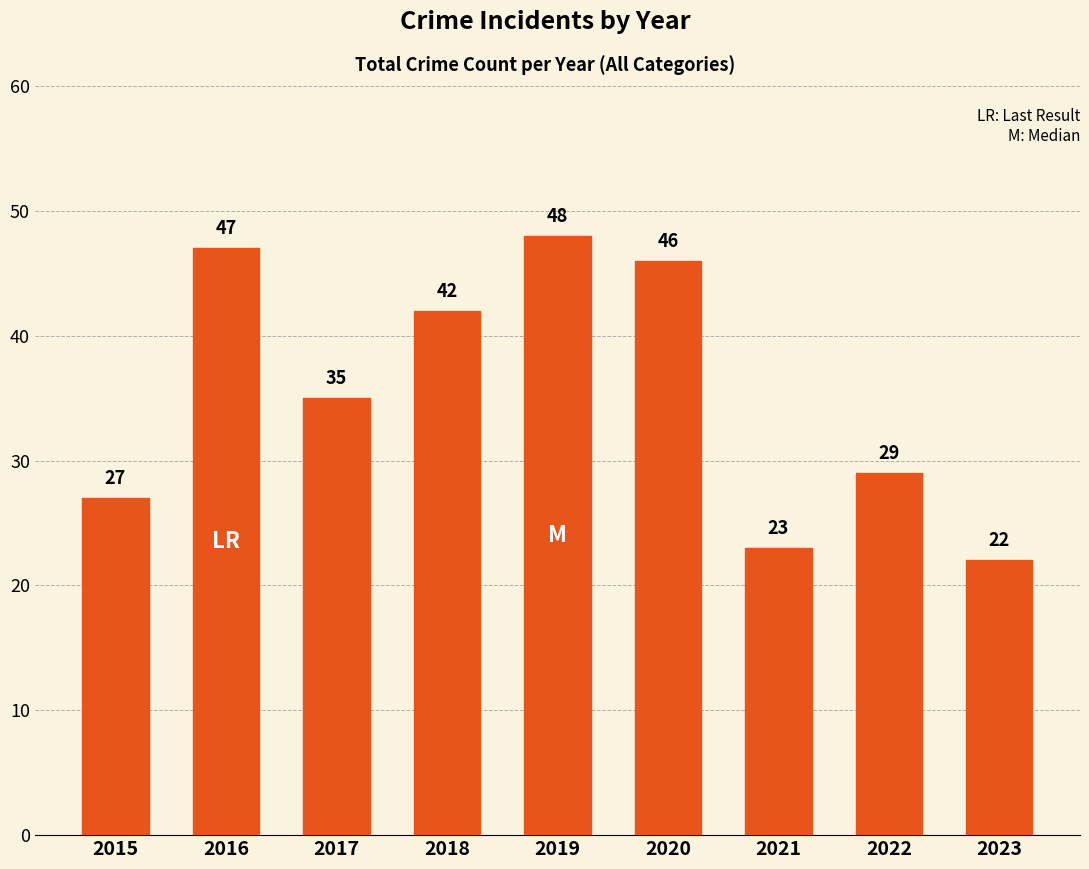

Which category has the highest value across all series?

2019